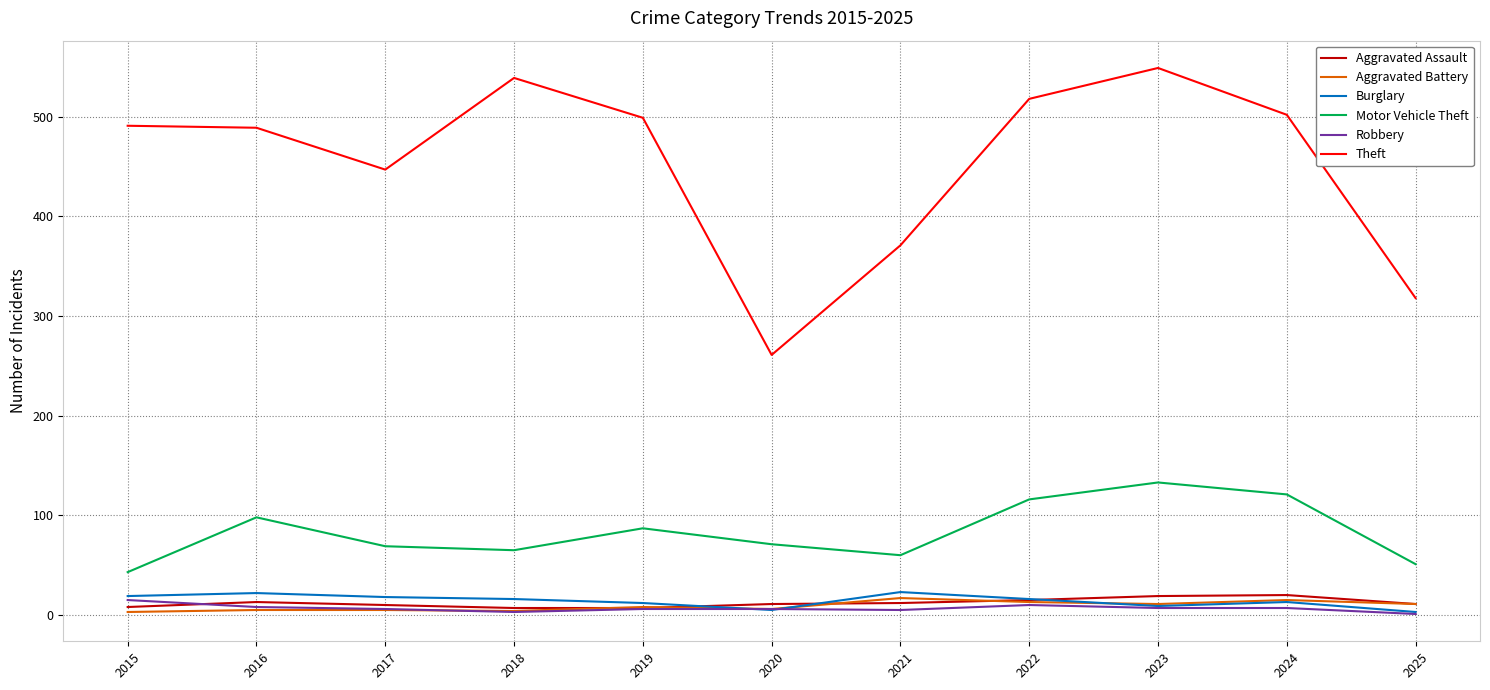

Is the value of Motor Vehicle Theft at 2023 greater than the value of Aggravated Battery at 2015?

Yes